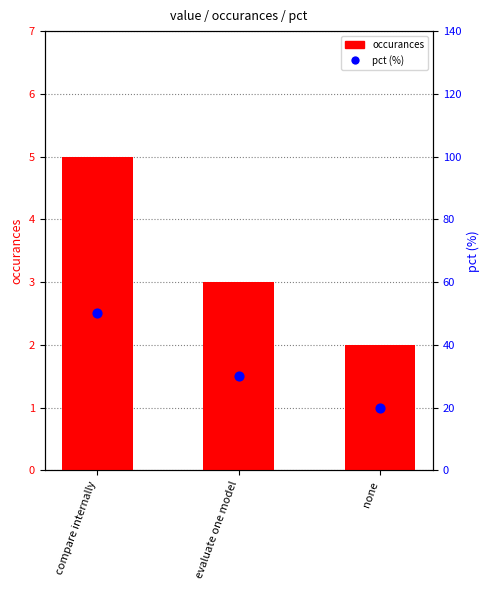

Which series contains the lowest Y value?

occurances